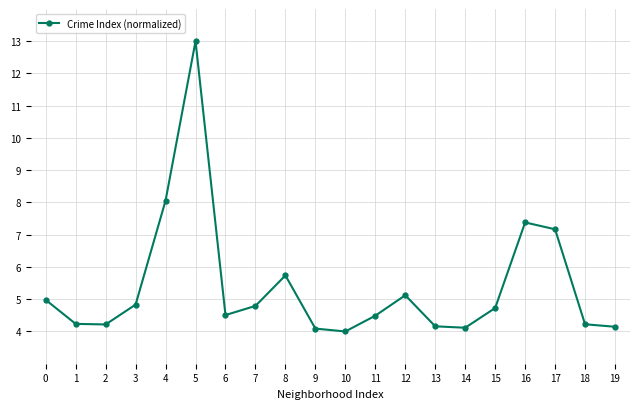

What value does the data have at 14?

4.1